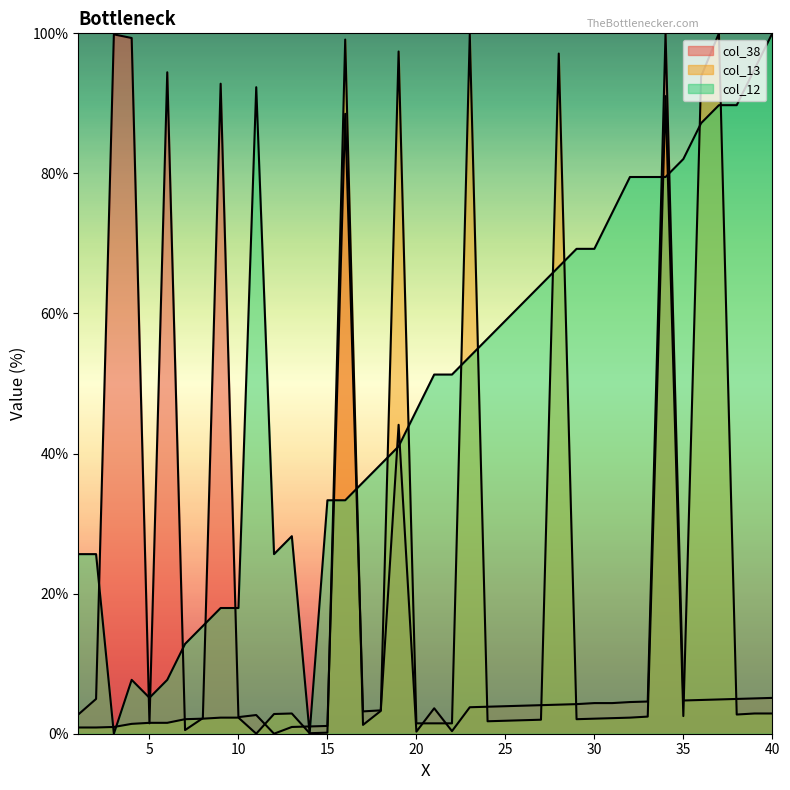

True or false: col_38 has a value of 94.4 at 6.

True